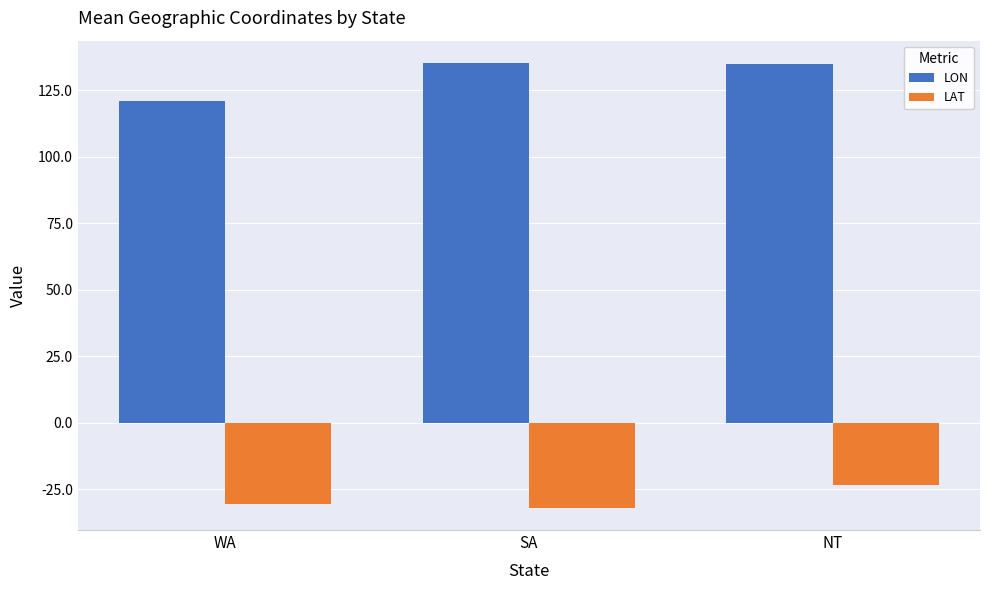

What is the spread (max minus min) of values at NT?

158.1